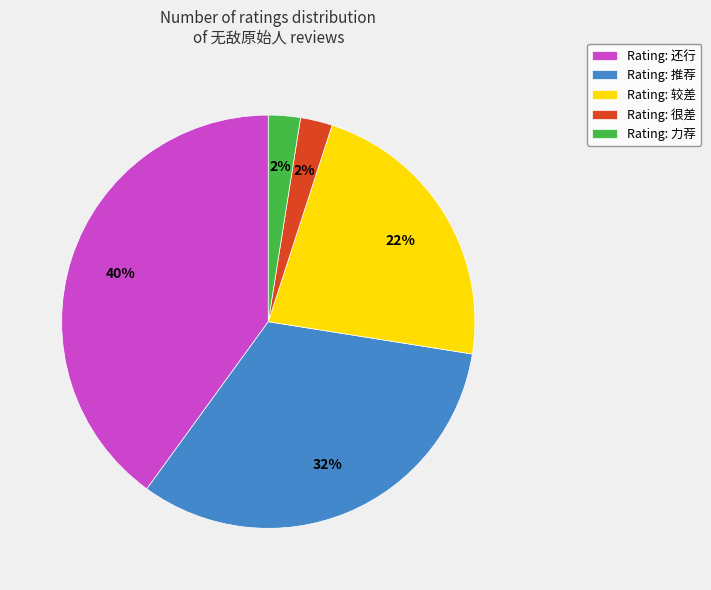

What is the largest slice in the pie chart?

Rating: 还行